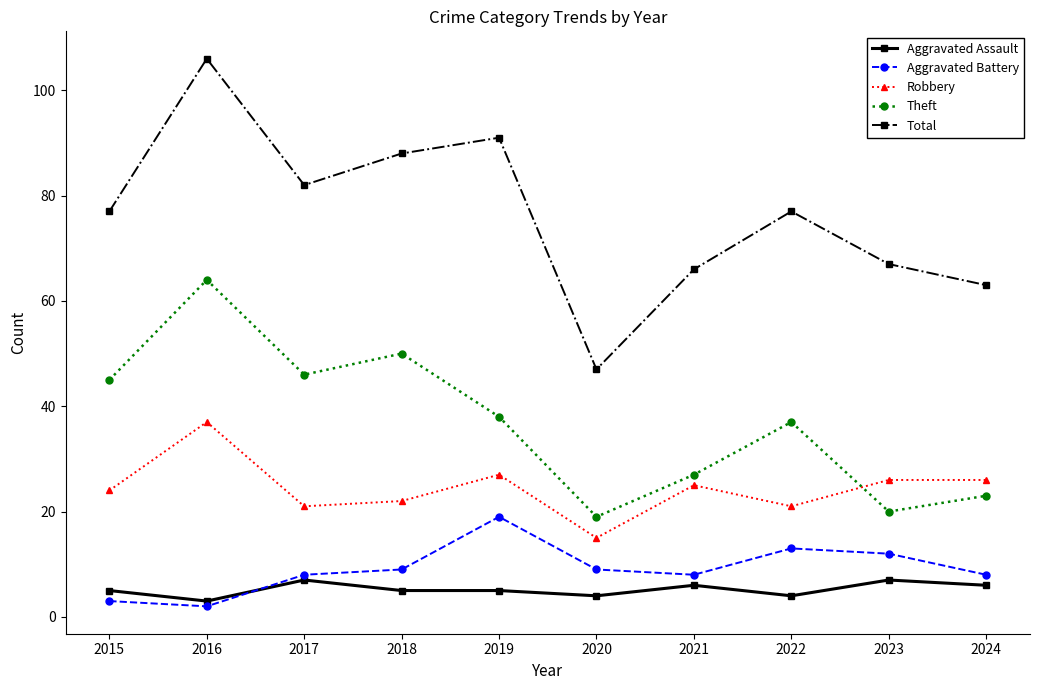

What is the minimum value shown in the chart?

2